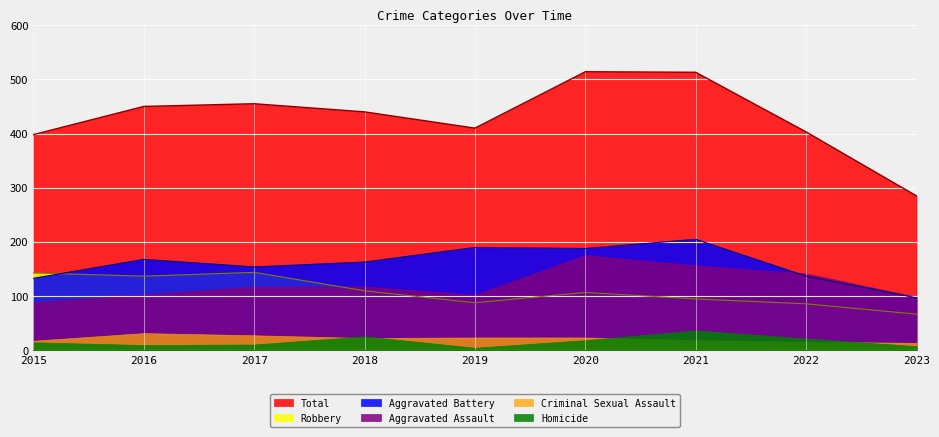

What is the spread (max minus min) of values at 2017?

444